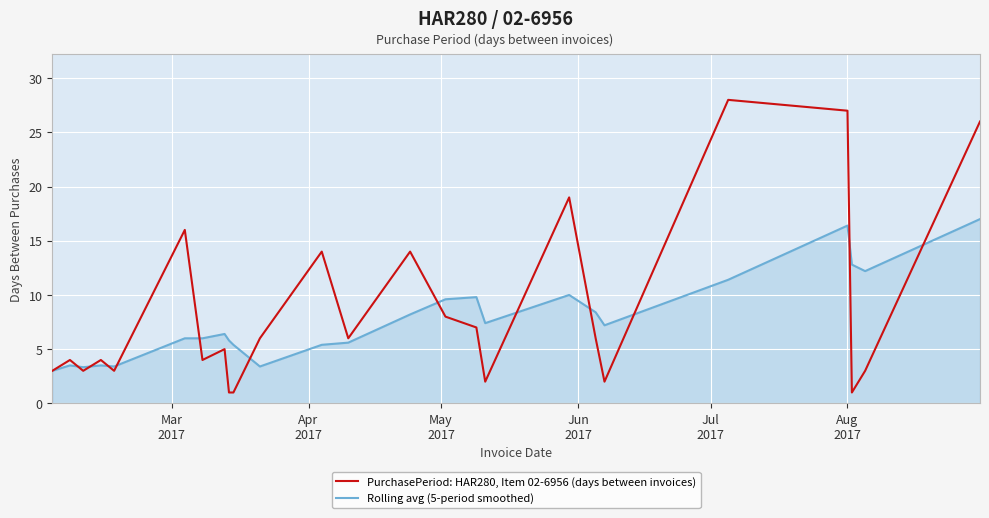

How many values in the PurchasePeriod: HAR280, Item 02-6956 (days between invoices) series are below 5?

12